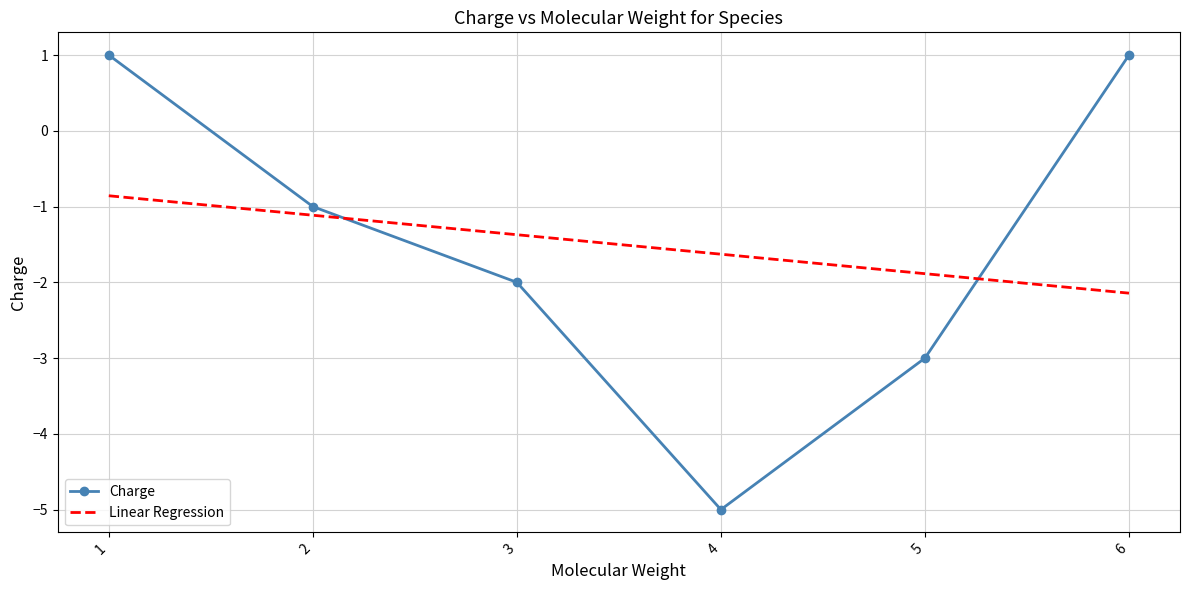

Reading left to right, list all the values displayed in this chart.

1=1	2=-1	3=-2	4=-5	5=-3	6=1